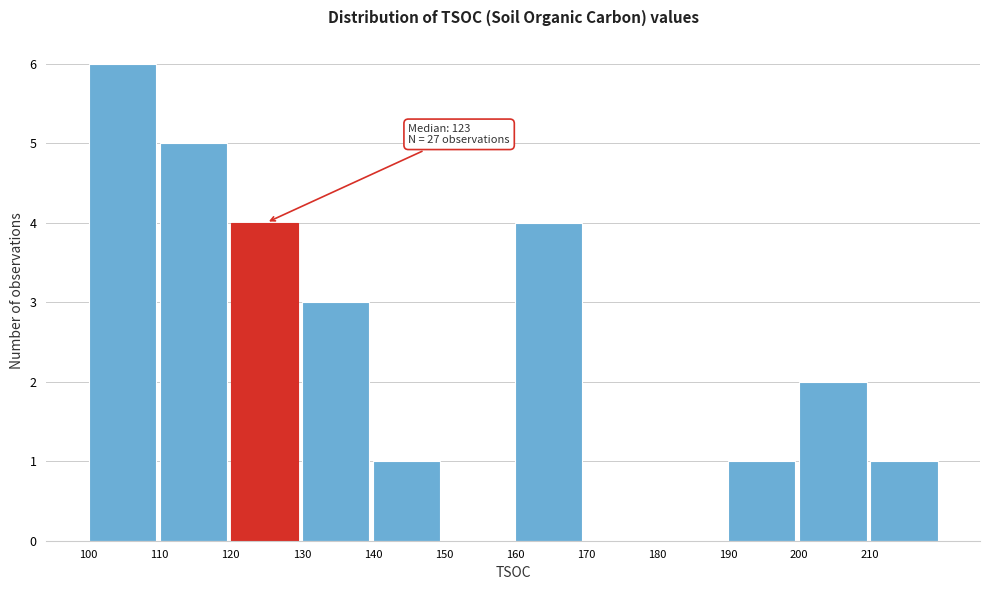

Over which range of the x-axis is the bar tallest?

100 to 110